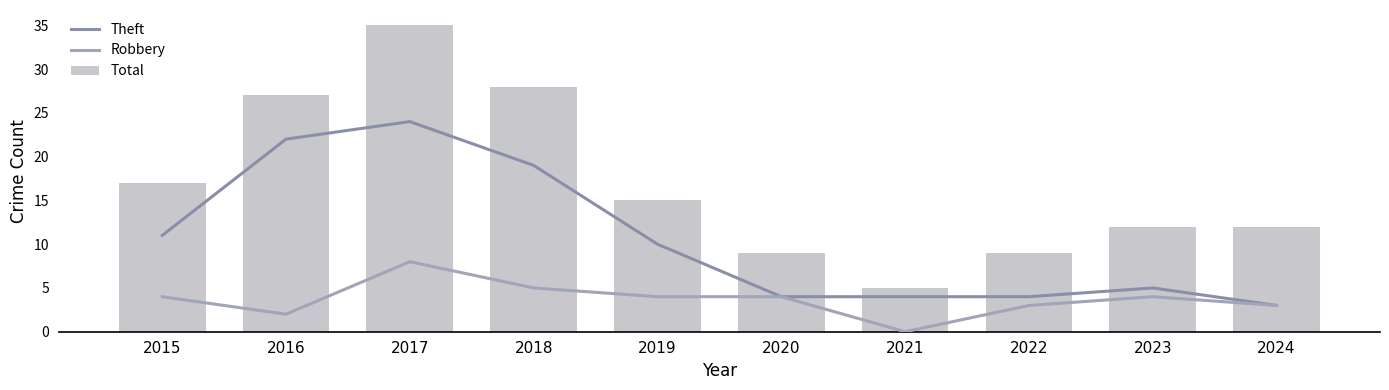

At how many categories does at least one series exceed 12?

5